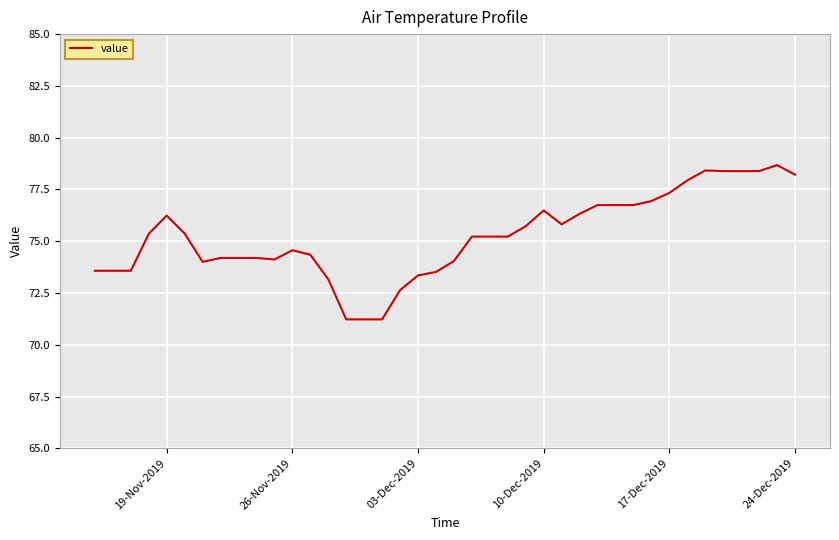

What is the minimum value shown in the chart?

71.2